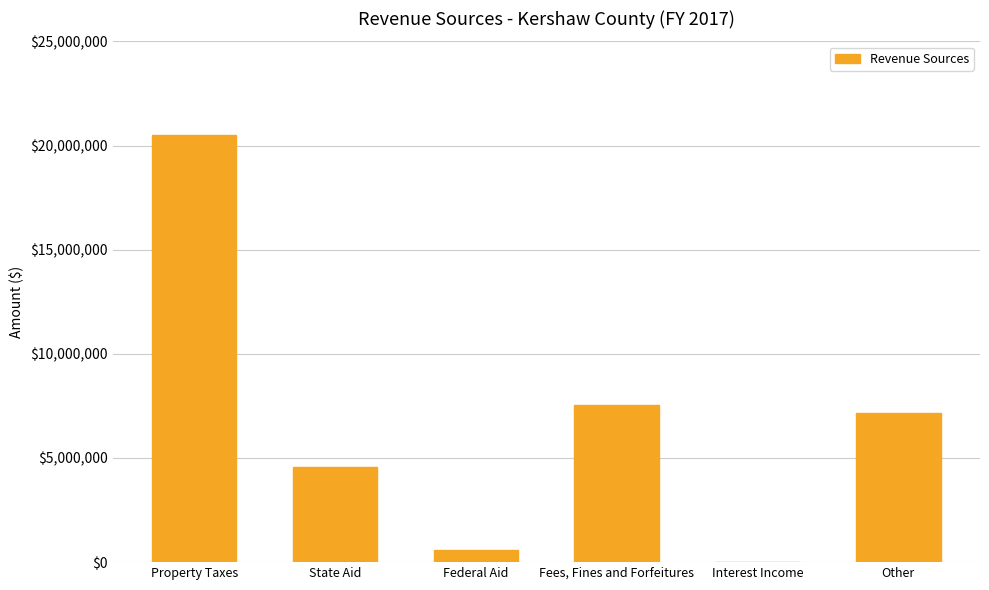

Where does the data first go above 7157869?

Property Taxes